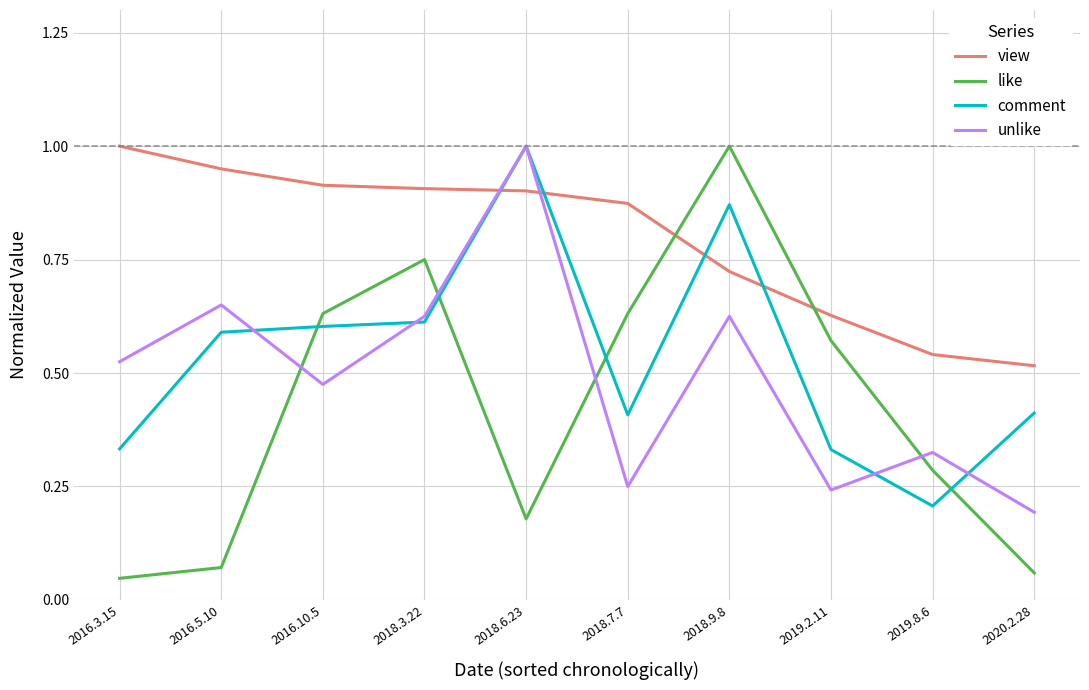

Rank the series at 2016.3.15 from highest to lowest value.

view, unlike, comment, like